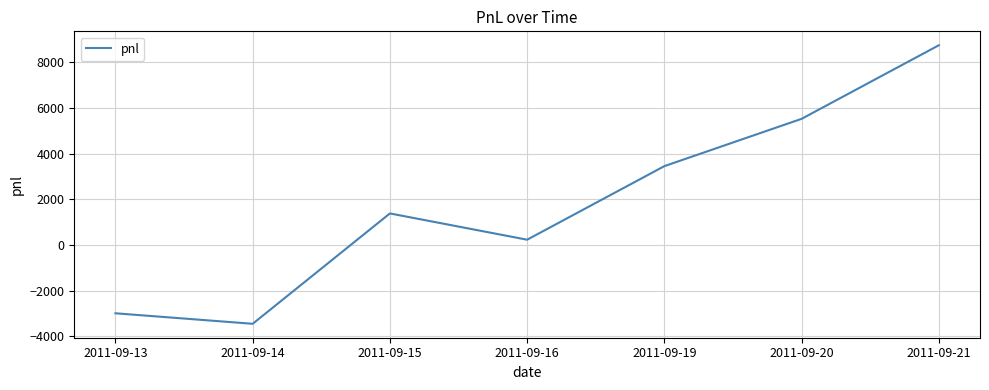

Between 2011-09-21 and 2011-09-19, which is larger?

2011-09-21